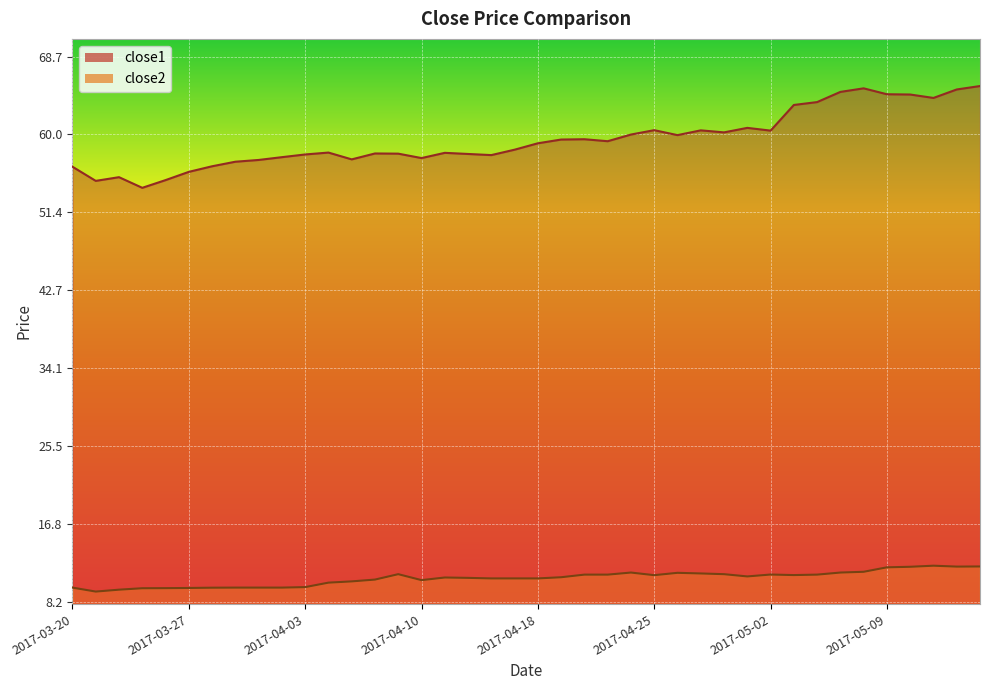

What is the value of the close1 point at the 35th from the left?

65.1